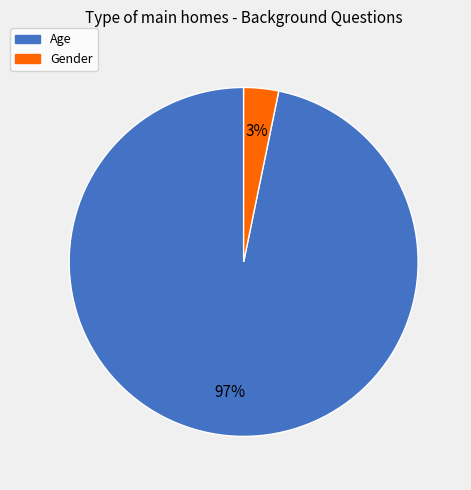

Combined, do Age and Gender account for over 50%?

Yes